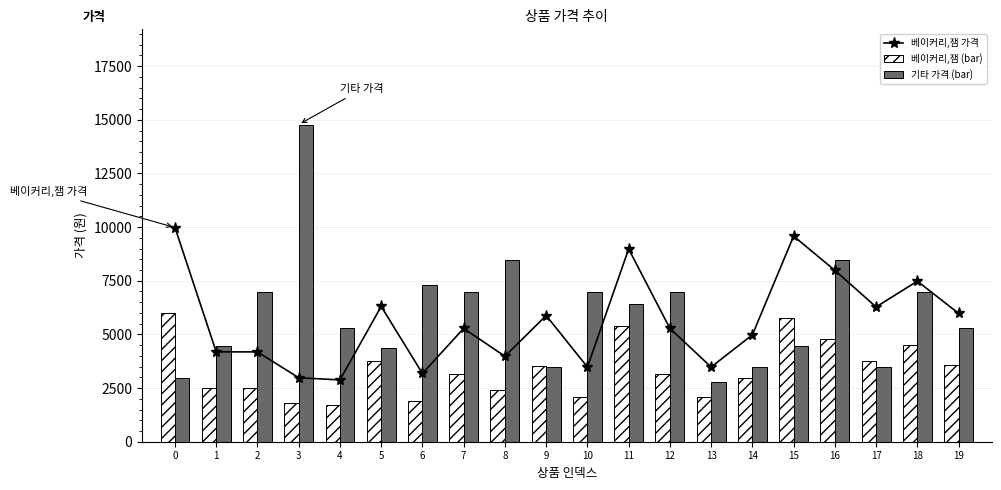

Which series has the largest range (max minus min)?

기타 가격 (bar)